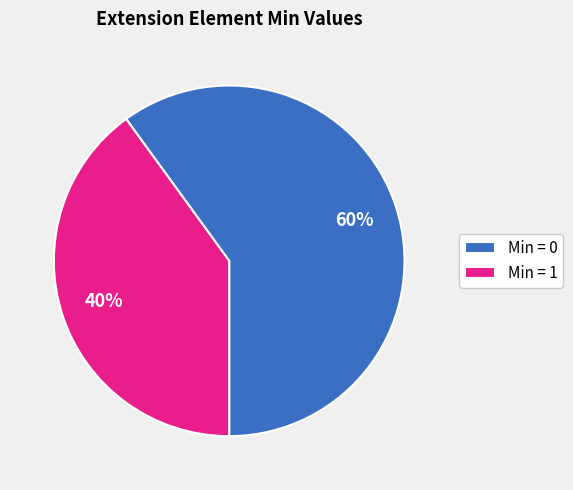

To the nearest percent, what percentage of the pie is Min = 1?

40%